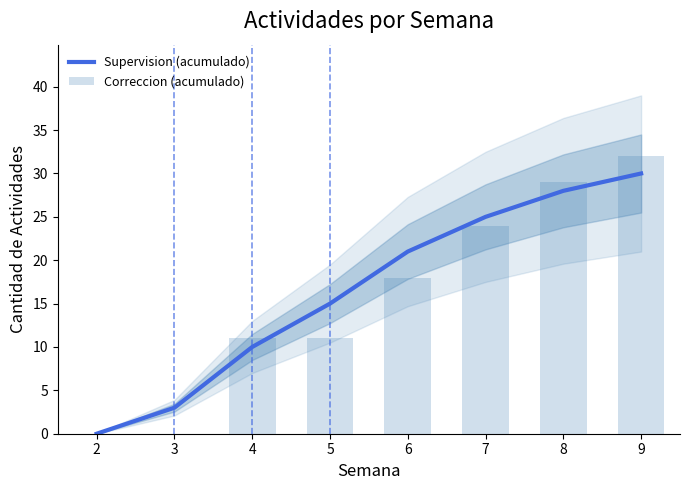

Rank the categories by Supervision (acumulado) value from highest to lowest.

9, 8, 7, 6, 5, 4, 3, 2